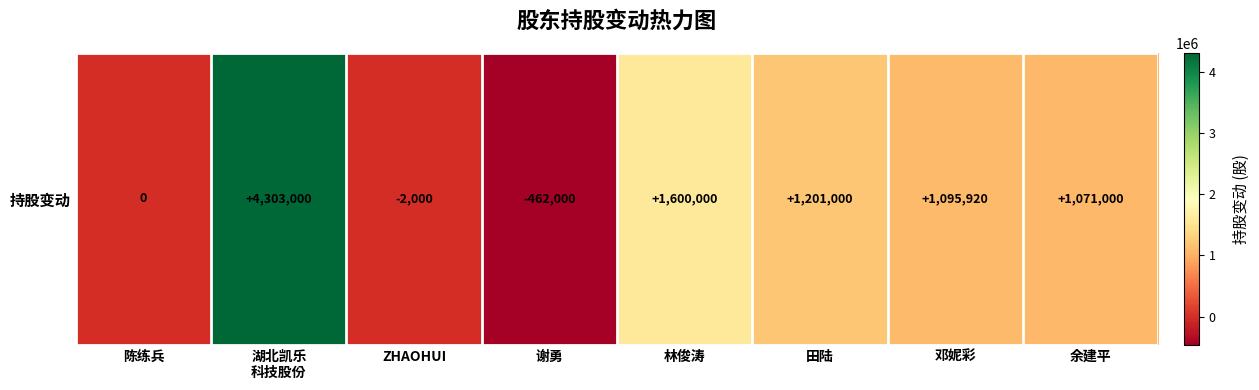

List the labels in order of value, largest first.

湖北凯乐
科技股份, 林俊涛, 田陆, 邓妮彩, 余建平, 陈练兵, ZHAOHUI, 谢勇